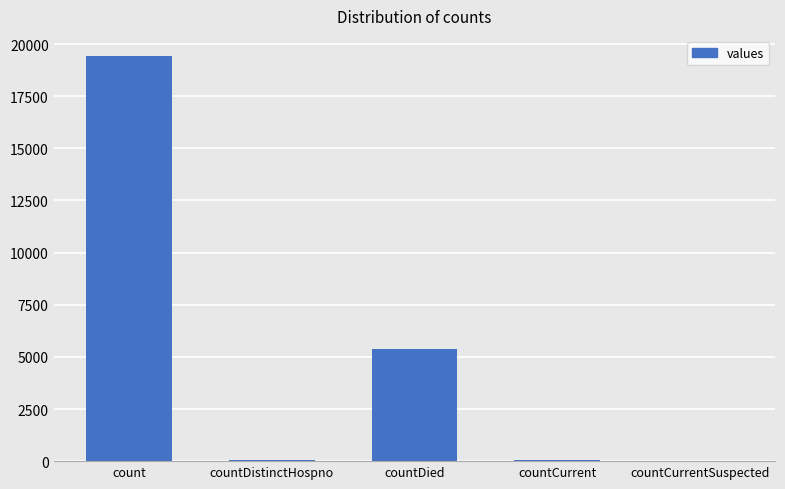

At which label is the value closest to 9710?

countDied